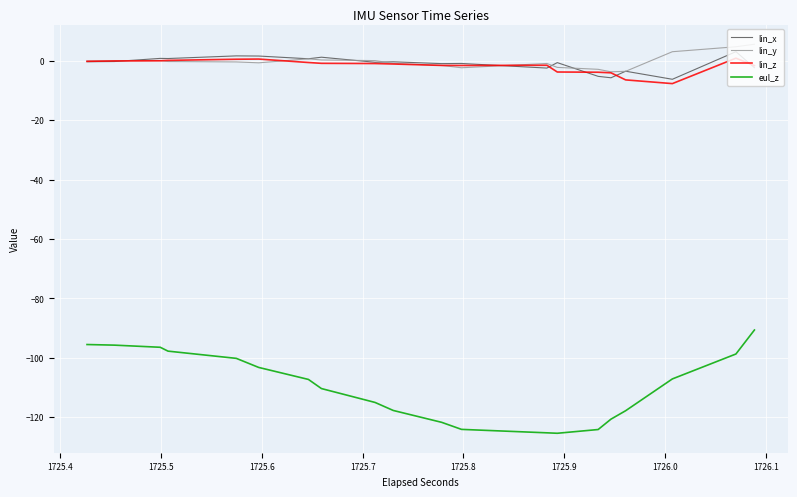

How many values in lin_z are below zero?

32